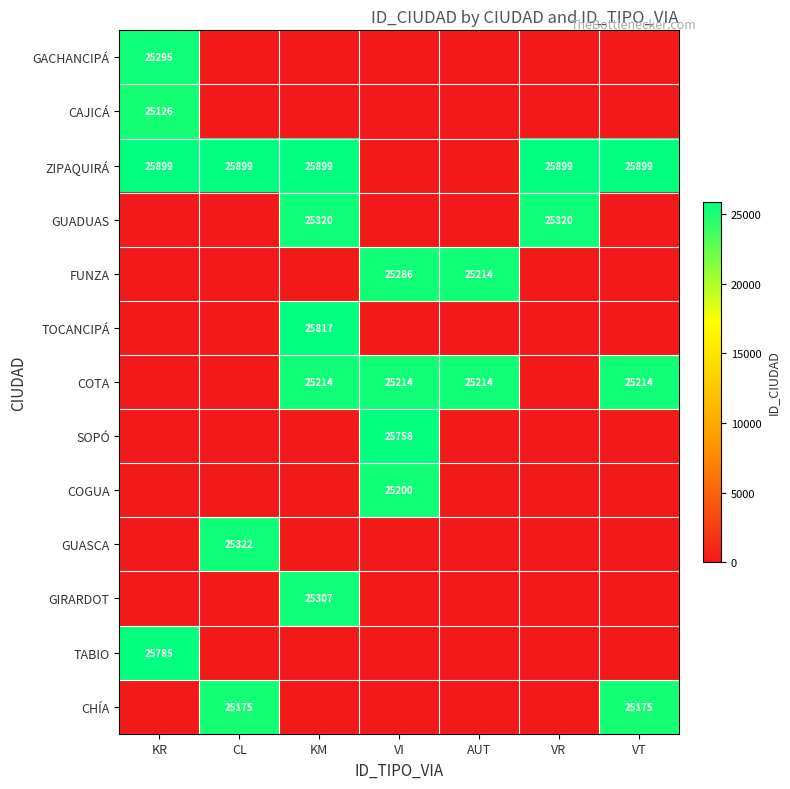

What is the total value across all series at VR?

51219